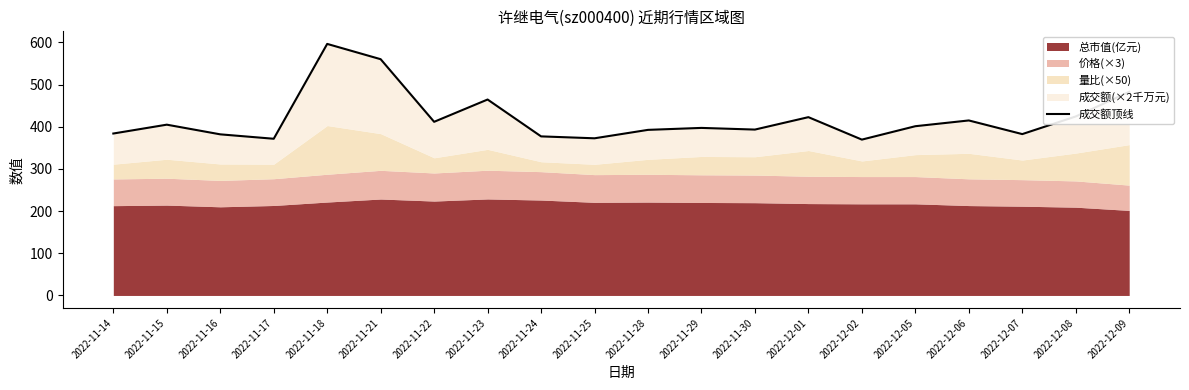

List the labels in order of value, largest first.

2022-11-18, 2022-11-21, 2022-12-09, 2022-11-23, 2022-12-08, 2022-12-01, 2022-12-06, 2022-11-22, 2022-11-15, 2022-12-05, 2022-11-29, 2022-11-30, 2022-11-28, 2022-11-14, 2022-12-07, 2022-11-16, 2022-11-24, 2022-11-25, 2022-11-17, 2022-12-02